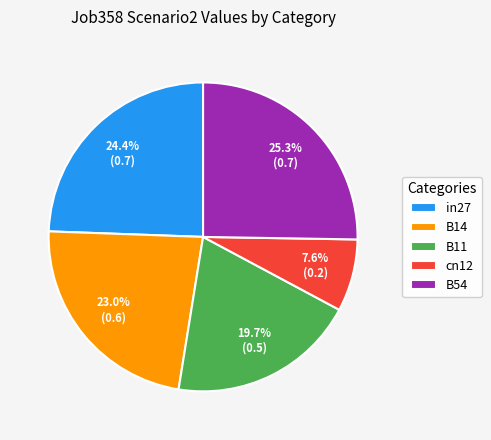

What is the smallest slice in the pie chart?

cn12